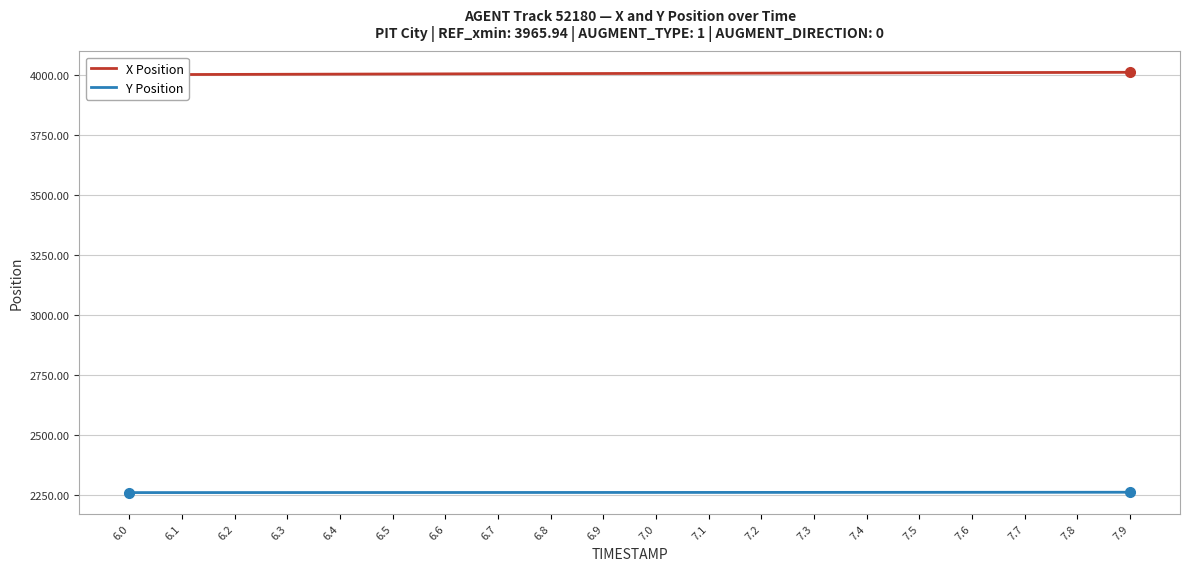

Which category has the lowest value in the X Position series?

6.0